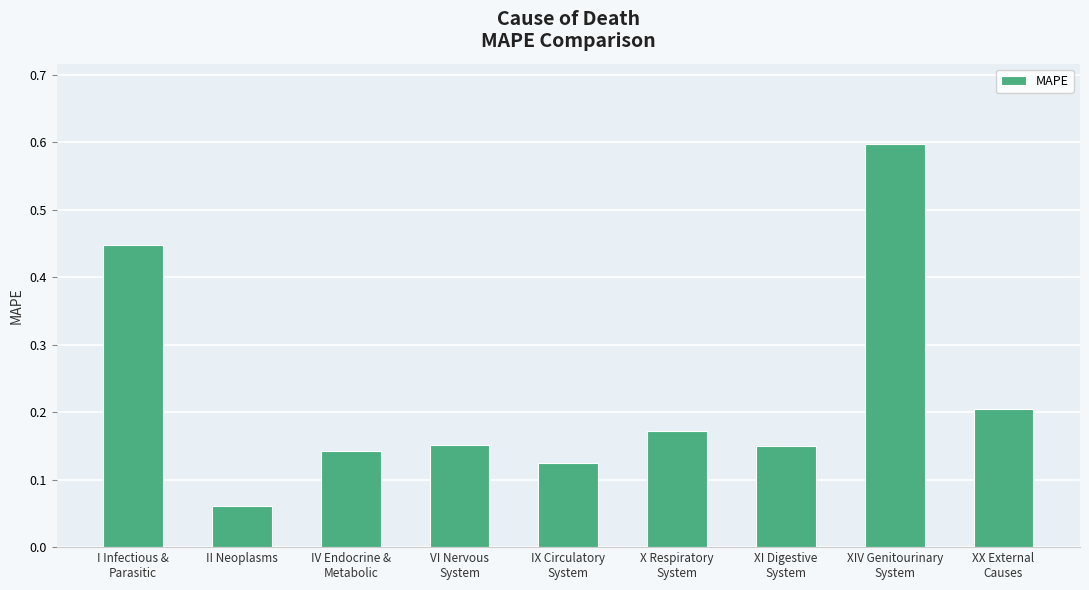

What is the difference between the maximum and minimum values?

0.5